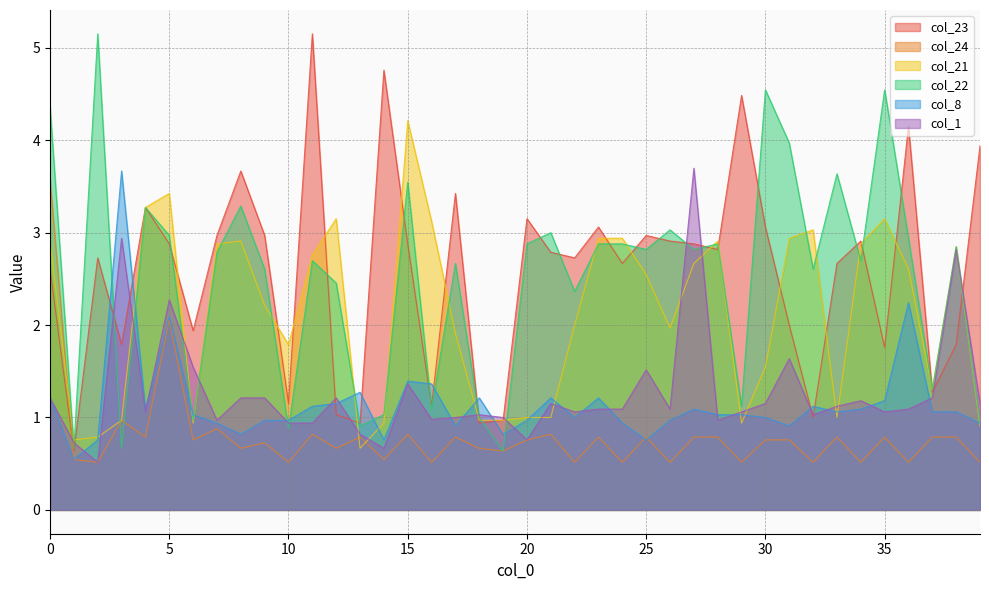

What is the average value of the col_8 series?

1.1